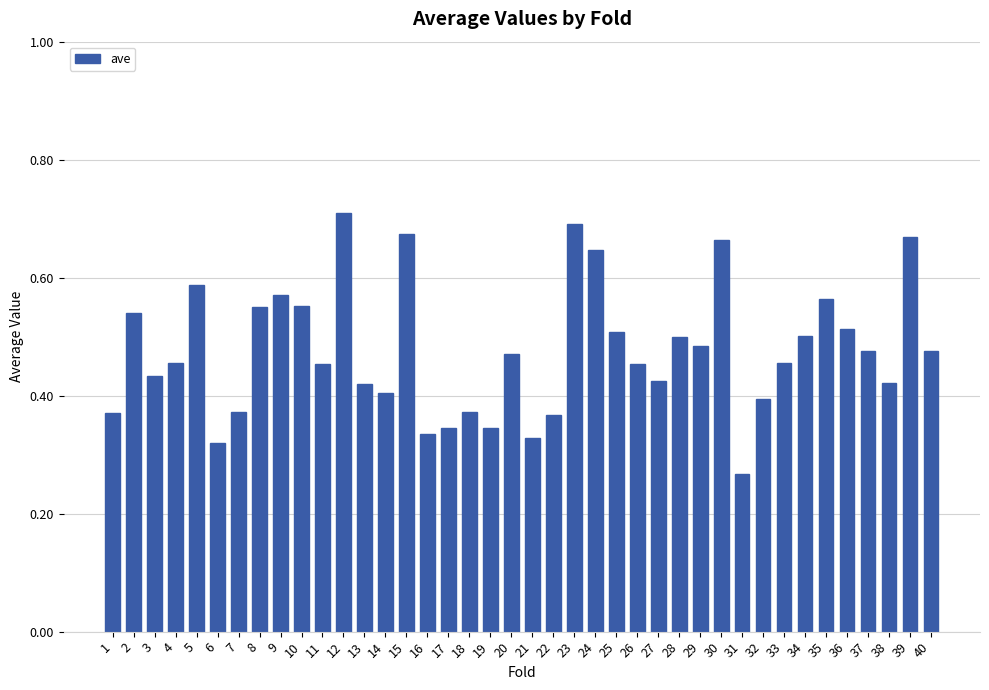

What is the sum of all values?

19.1